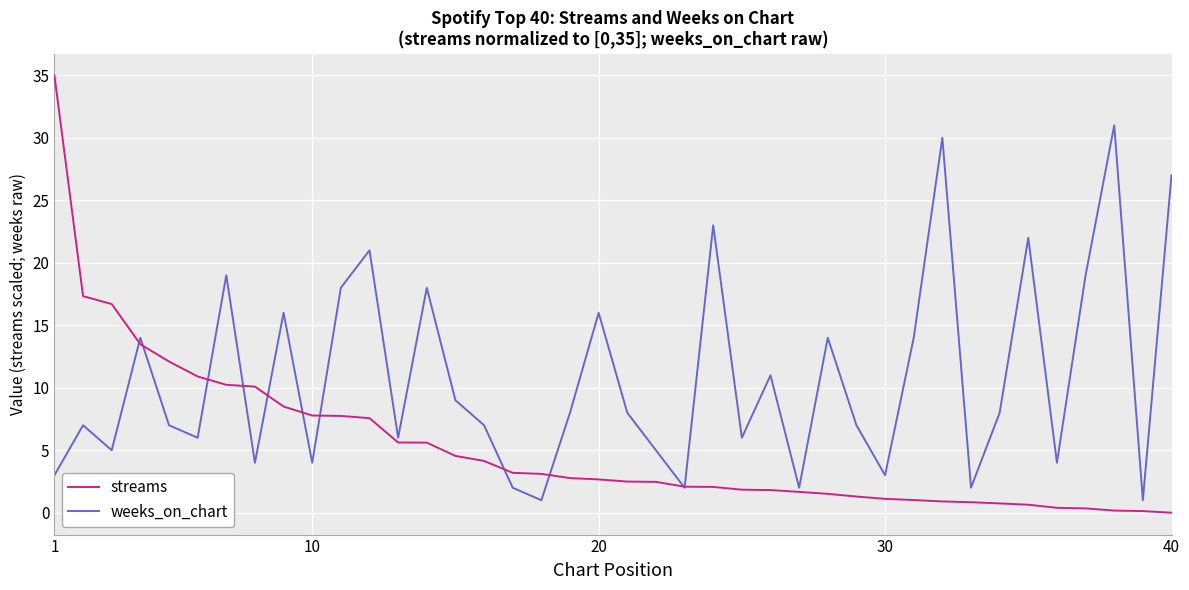

Which series has the largest total across all categories?

weeks_on_chart